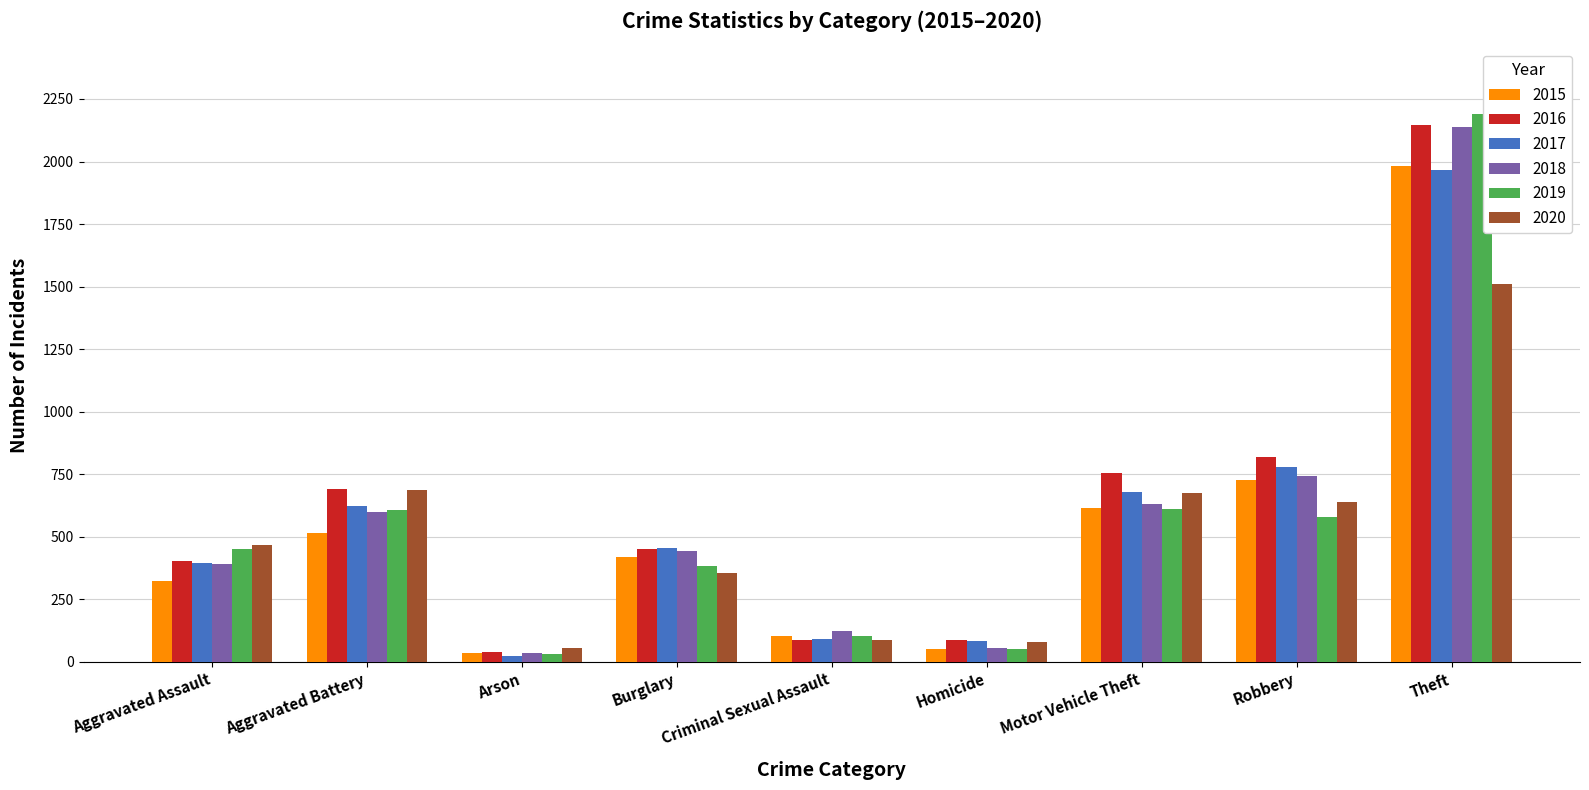

Are the bars grouped side by side (vs. stacked)?

Yes